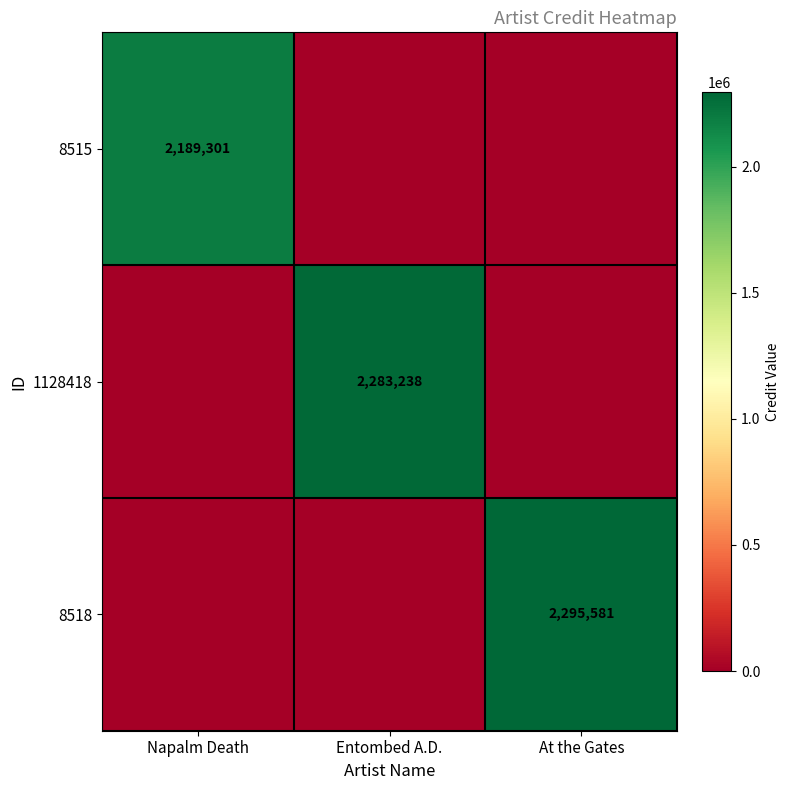

What is the maximum value shown in the chart?

2295581